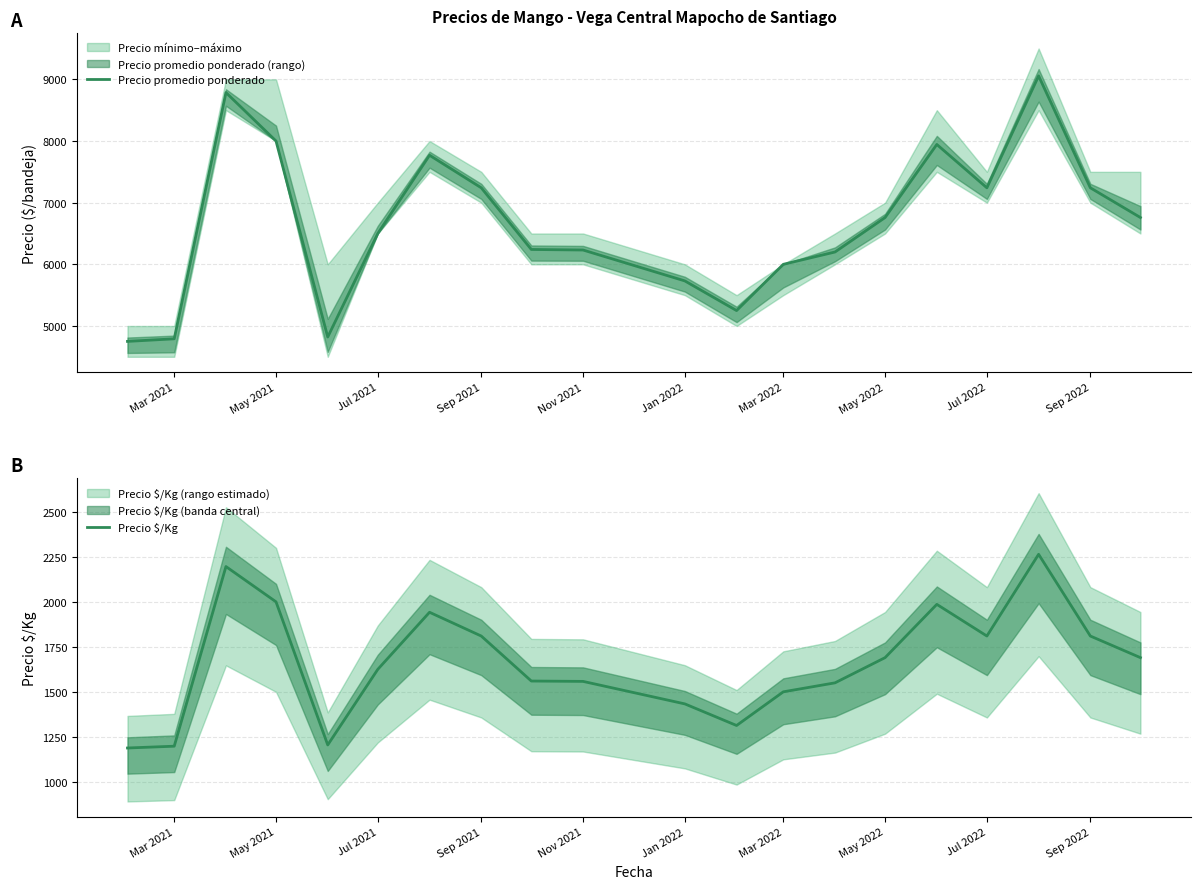

What is the highest value of the Precio promedio ponderado series?

9056